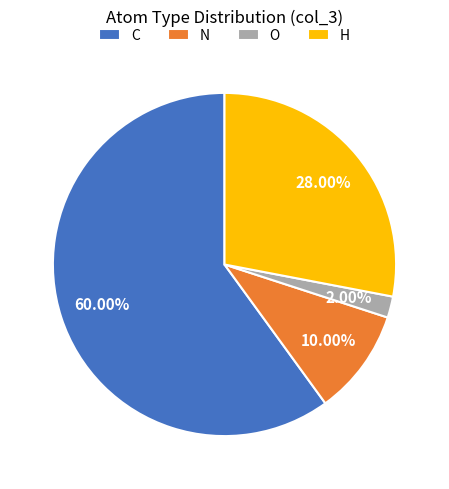

To the nearest percent, what portion does N represent?

10%